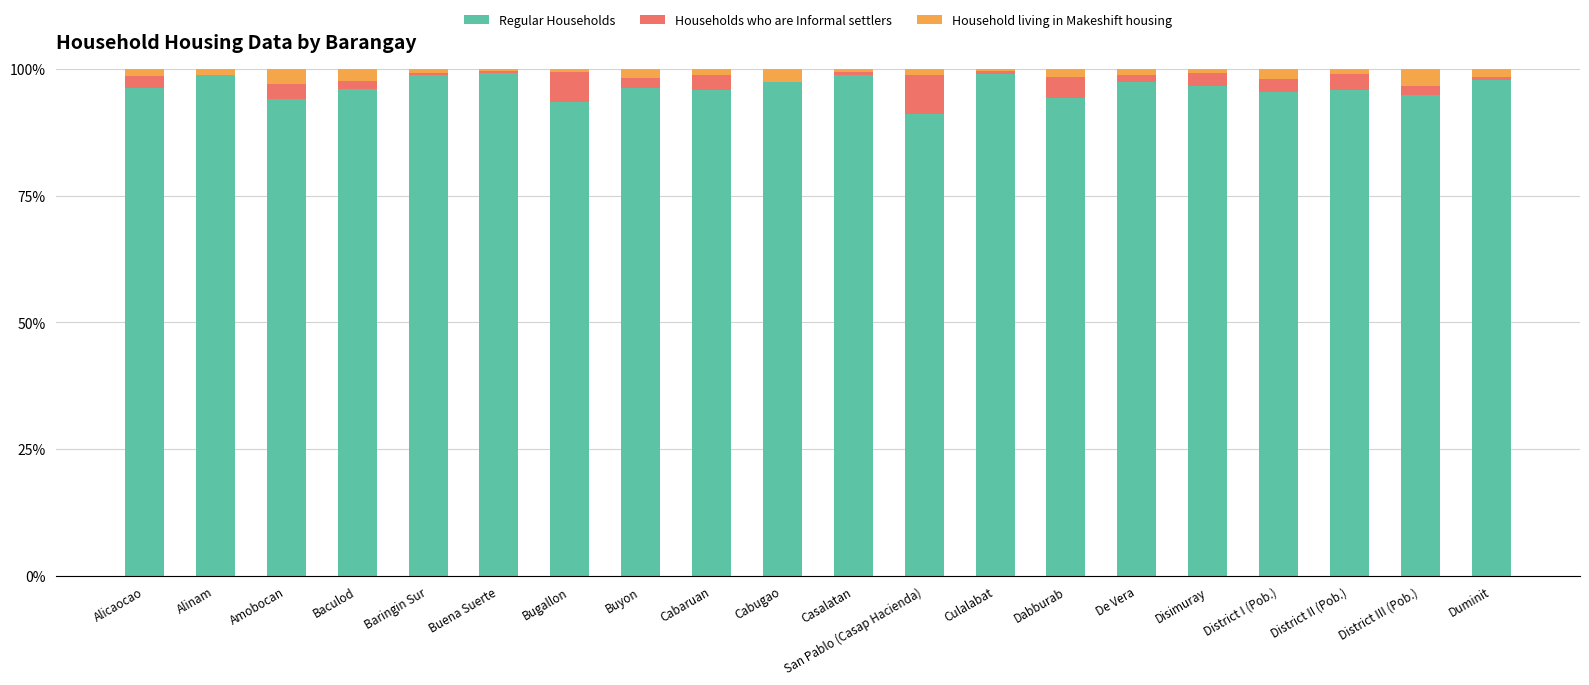

What is the total value across all series at Amobocan?

100.0